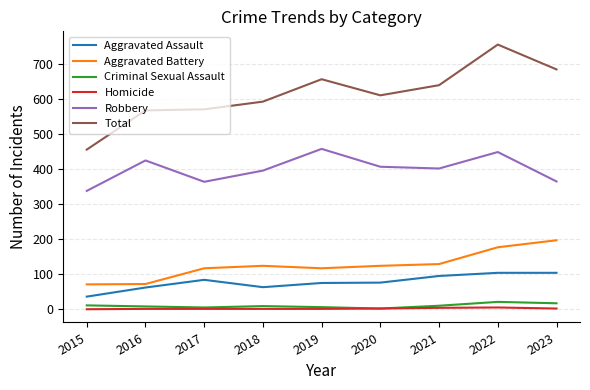

What is the highest value of the Criminal Sexual Assault series?

21